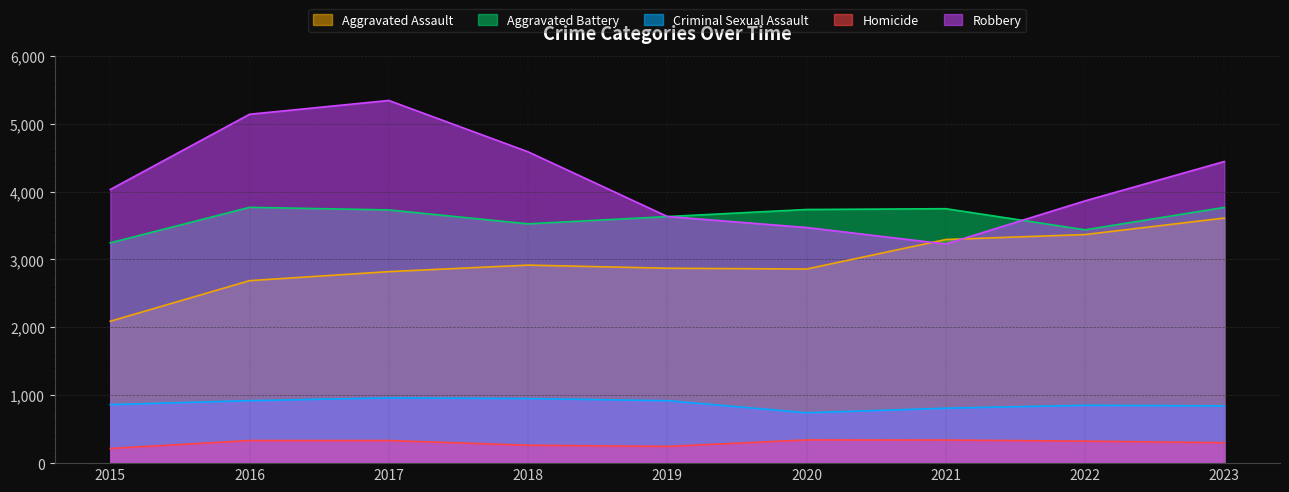

Reading left to right, what are all the values shown in this chart?

Aggravated Assault: 2015=2090	2016=2688	2017=2821	2018=2917	2019=2871	2020=2859	2021=3294	2022=3367	2023=3610
Aggravated Battery: 2015=3245	2016=3768	2017=3730	2018=3525	2019=3632	2020=3736	2021=3748	2022=3437	2023=3767
Criminal Sexual Assault: 2015=862	2016=920	2017=961	2018=951	2019=920	2020=742	2021=809	2022=852	2023=843
Homicide: 2015=216	2016=333	2017=333	2018=264	2019=246	2020=342	2021=340	2022=324	2023=301
Robbery: 2015=4031	2016=5139	2017=5342	2018=4586	2019=3633	2020=3471	2021=3228	2022=3863	2023=4443